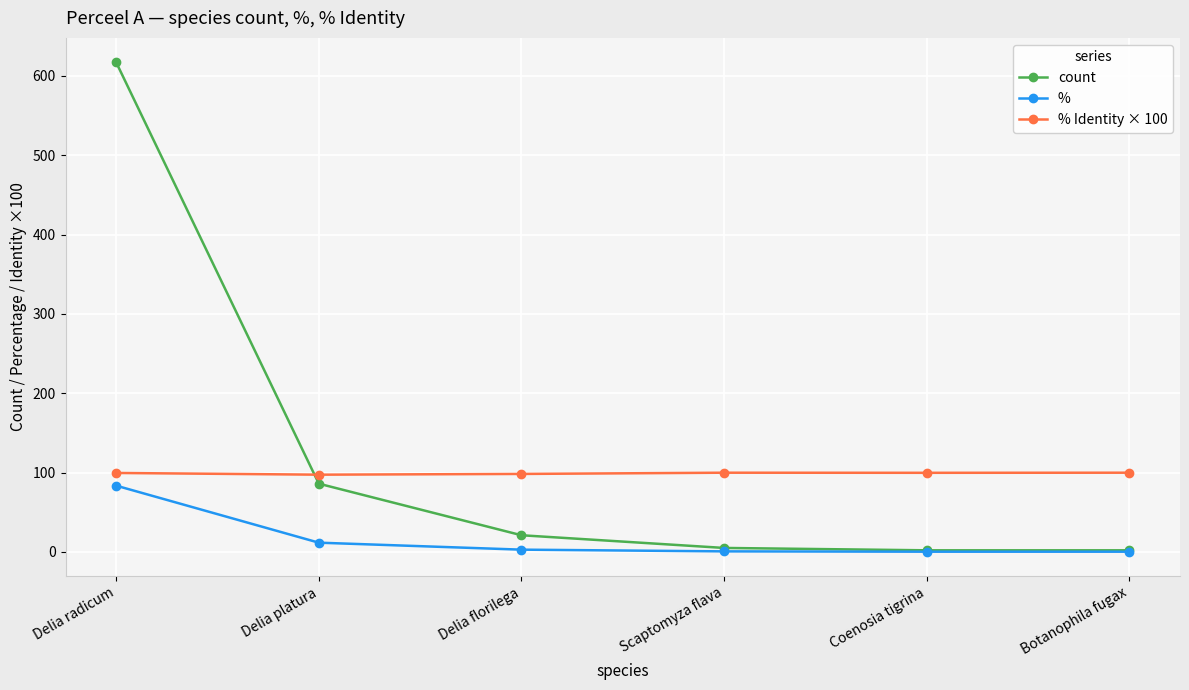

Which series has the largest total across all categories?

count